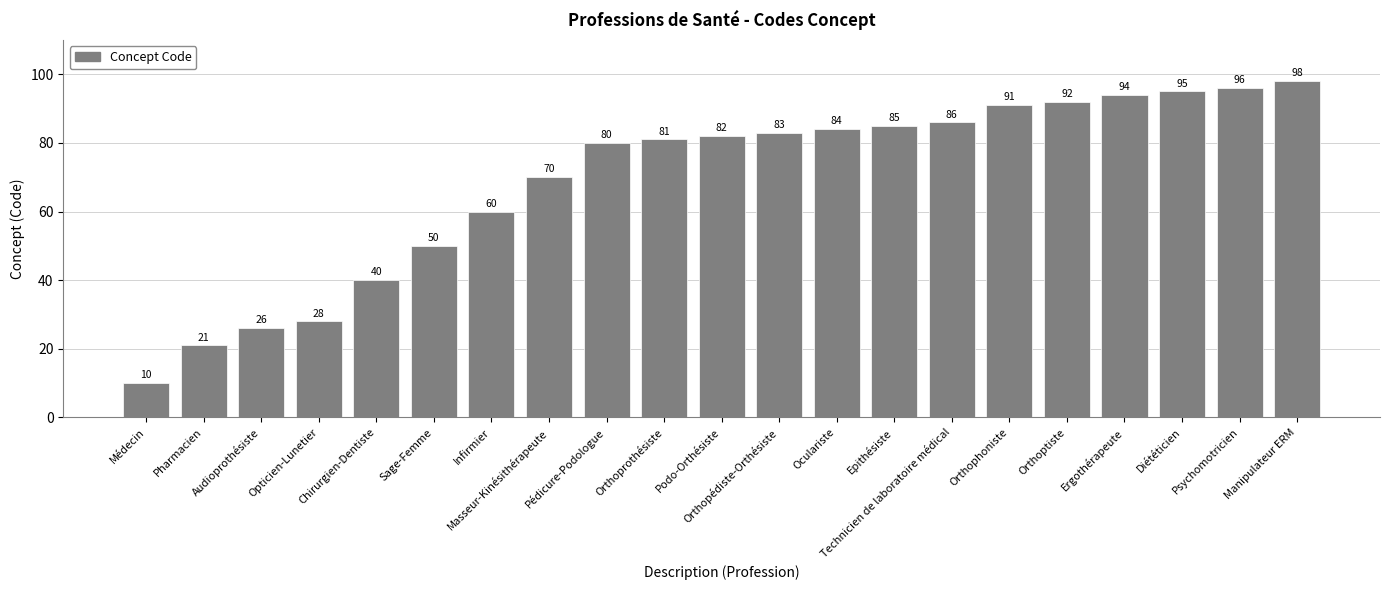

Reading right to left, list all the values displayed in this chart.

Manipulateur ERM=98	Psychomotricien=96	Diététicien=95	Ergothérapeute=94	Orthoptiste=92	Orthophoniste=91	Technicien de laboratoire médical=86	Epithésiste=85	Oculariste=84	Orthopédiste-Orthésiste=83	Podo-Orthésiste=82	Orthoprothésiste=81	Pédicure-Podologue=80	Masseur-Kinésithérapeute=70	Infirmier=60	Sage-Femme=50	Chirurgien-Dentiste=40	Opticien-Lunetier=28	Audioprothésiste=26	Pharmacien=21	Médecin=10